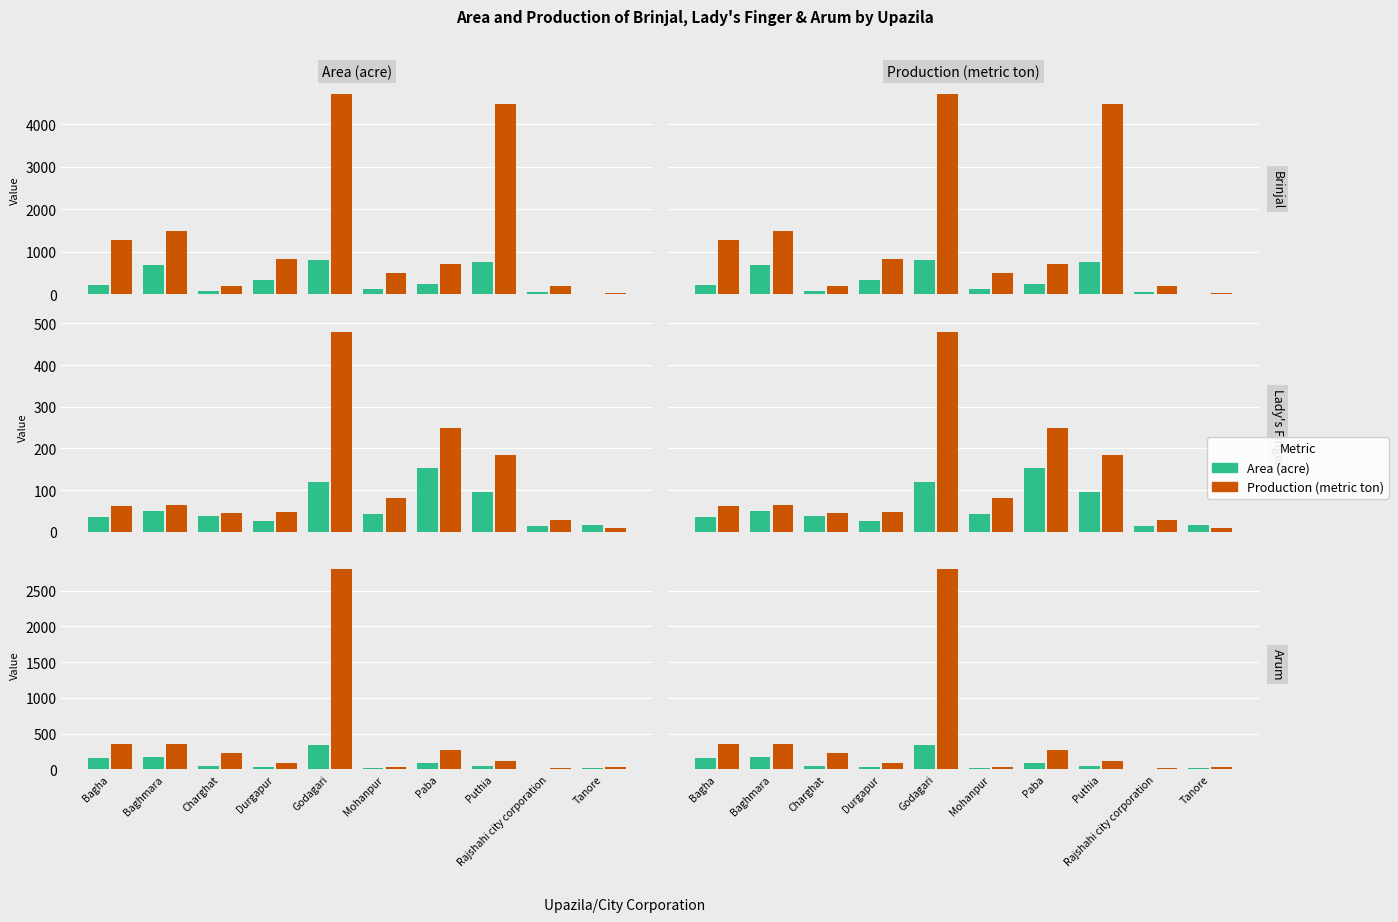

Rank the categories by Area (acre) value from lowest to highest.

Rajshahi city corporation, Mohanpur, Tanore, Durgapur, Charghat, Puthia, Paba, Bagha, Baghmara, Godagari